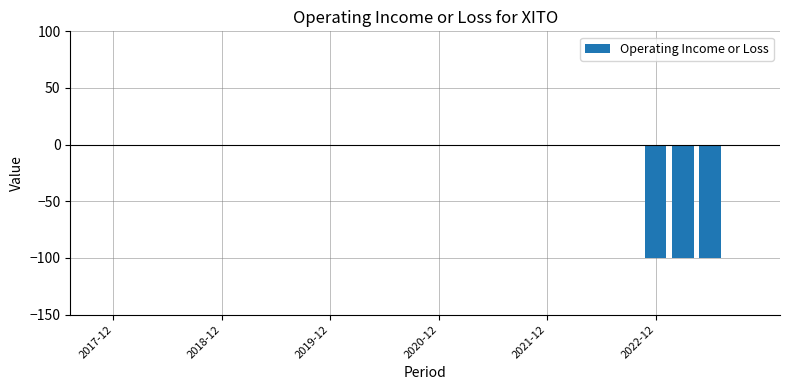

What is the sum of all values?

-300